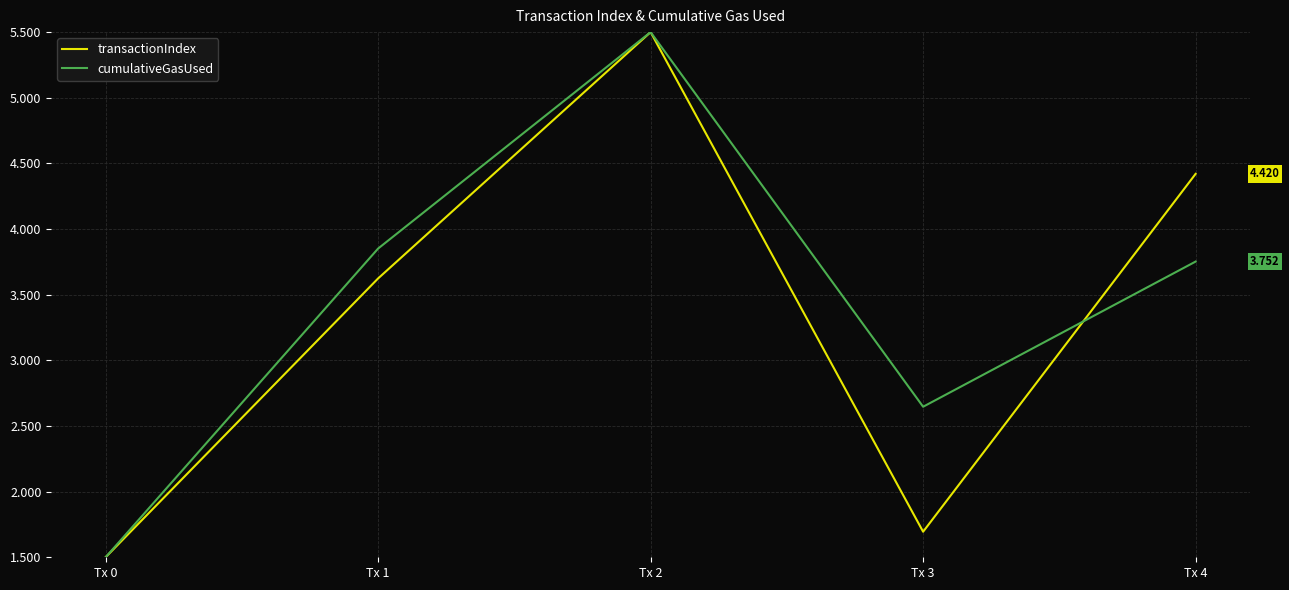

At which category is the sum across all series the highest?

Tx 2